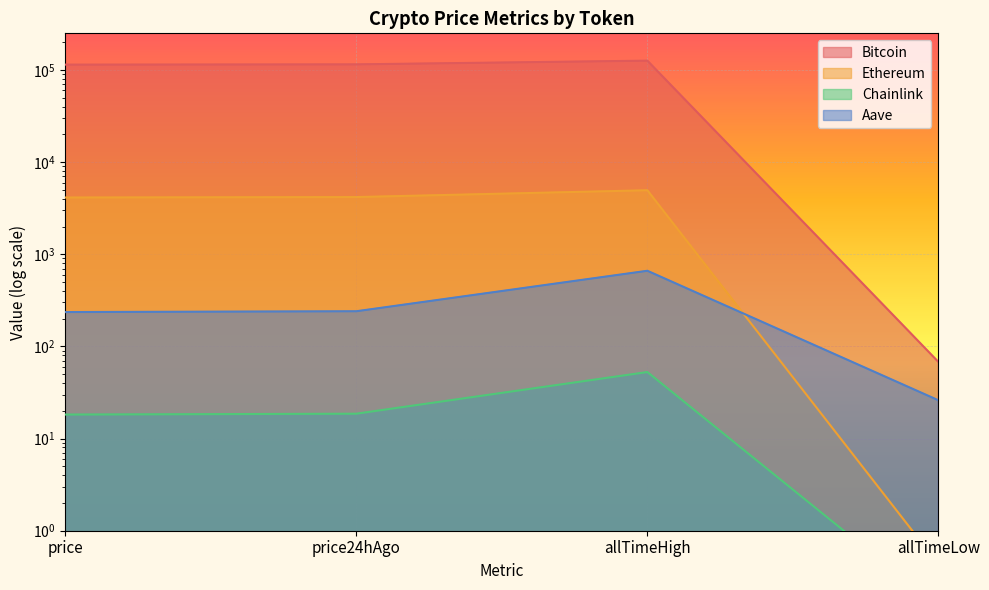

At which category does Aave reach its first local peak?

allTimeHigh